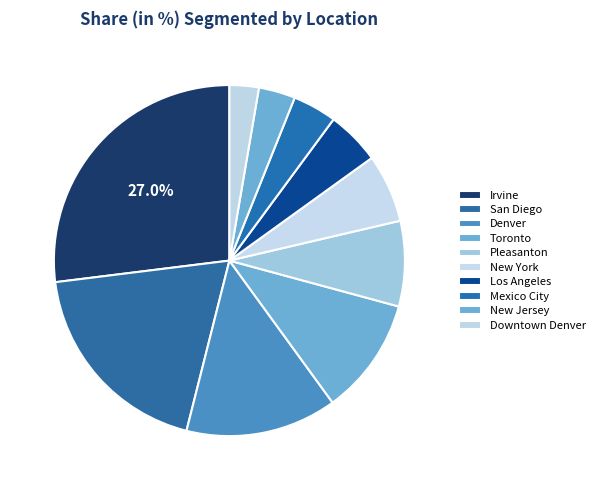

To the nearest percent, what is the difference between the largest and smallest slice percentages?

24%